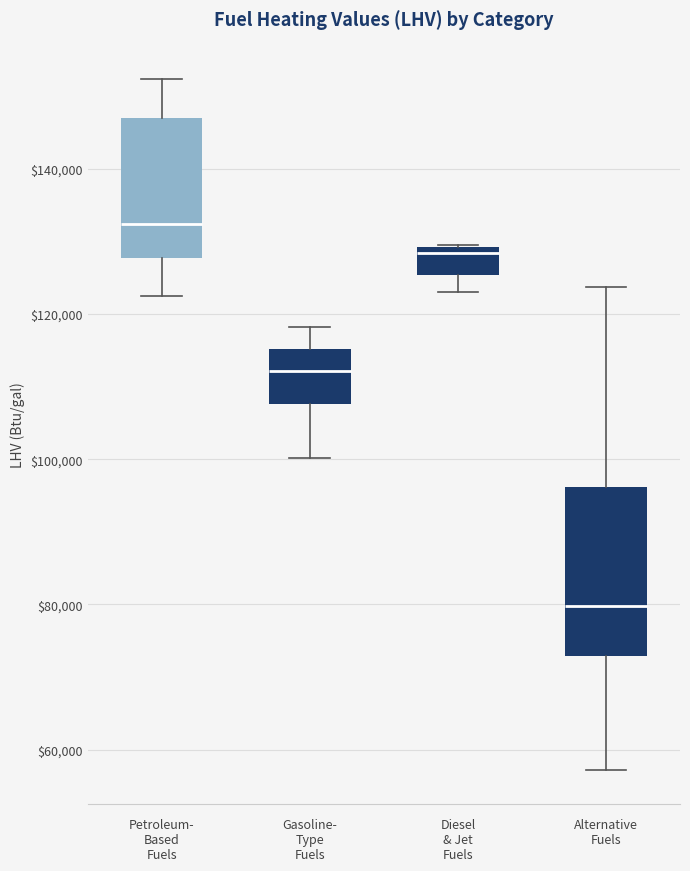

Reading left to right, read every box against the y-axis: the position of its median line, the range the box covers, and the ends of its whiskers. The values are not printed on the chart, so give them approximately, as read against the axis.

Petroleum- Based Fuels: median 132000, box 128000 to 146000, whiskers 122000 to 152000
Gasoline- Type Fuels: median 112000, box 108000 to 116000, whiskers 100000 to 118000
Diesel & Jet Fuels: median 128000, box 126000 to 130000, whiskers 124000 to 130000
Alternative Fuels: median 80000, box 72000 to 96000, whiskers 58000 to 124000